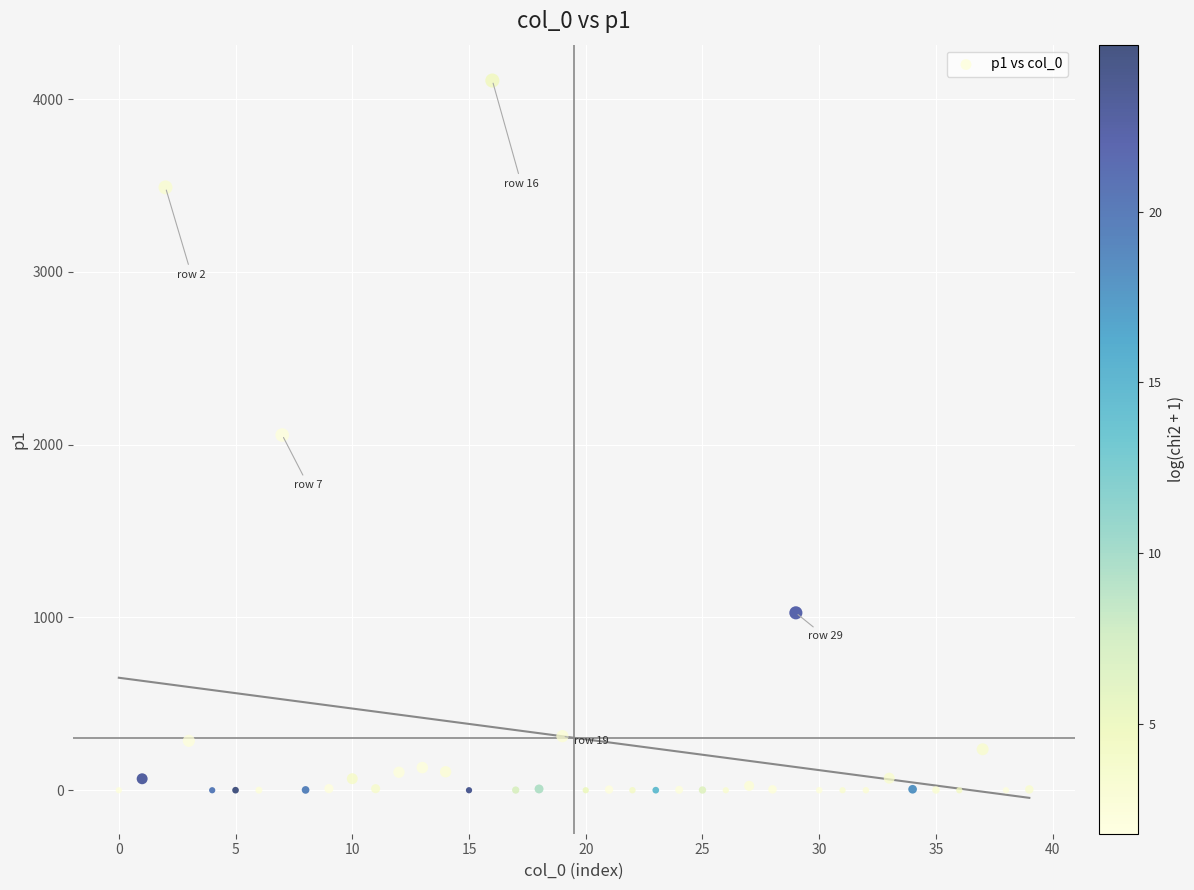

What is the range of Y values (max minus min)?

4107.4